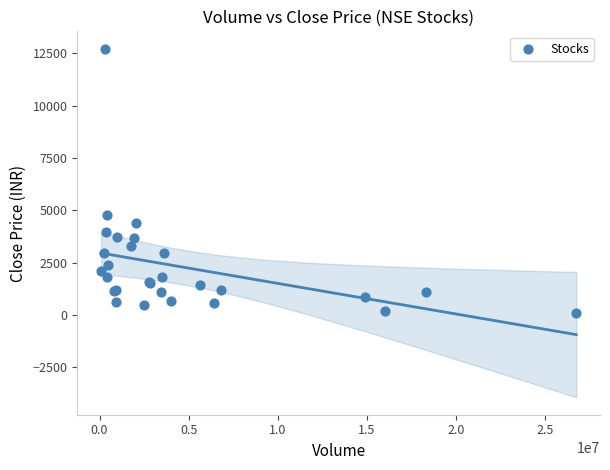

What Y value in the scatter plot is closest to 6402?

4762.0